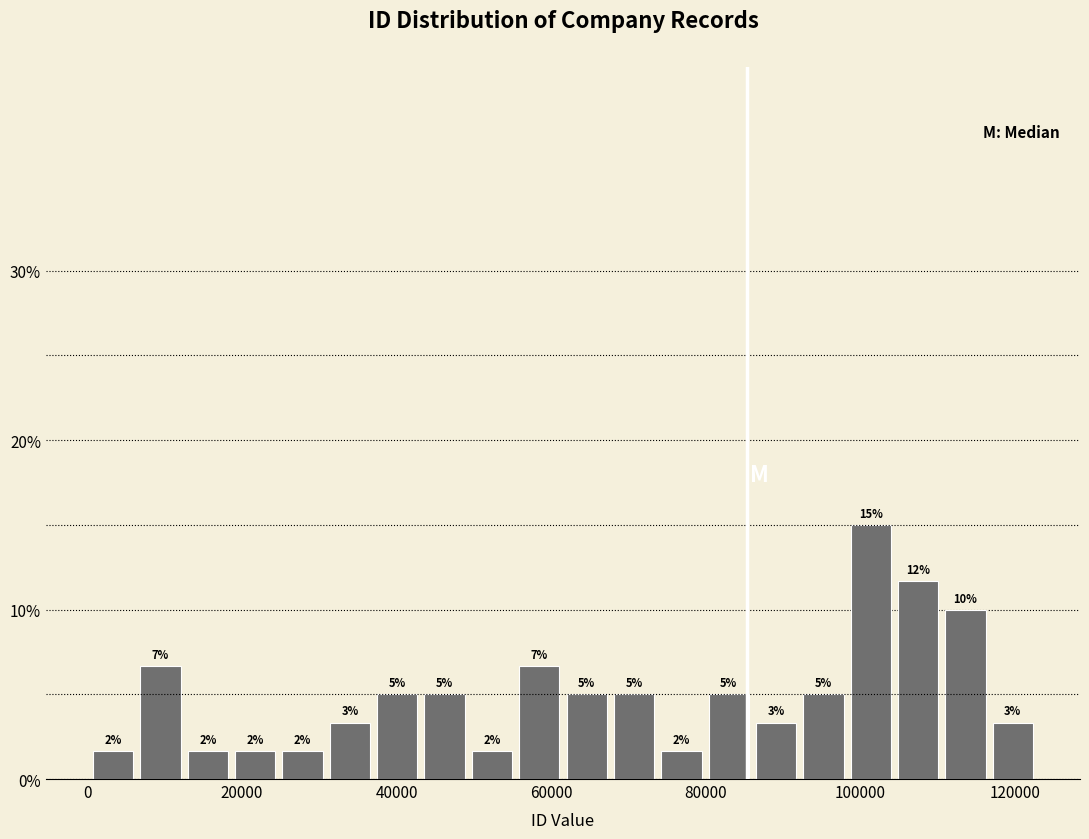

Around what value on the x-axis is the tallest bar? Give the approximate position of its centre, as read against the axis.

102000